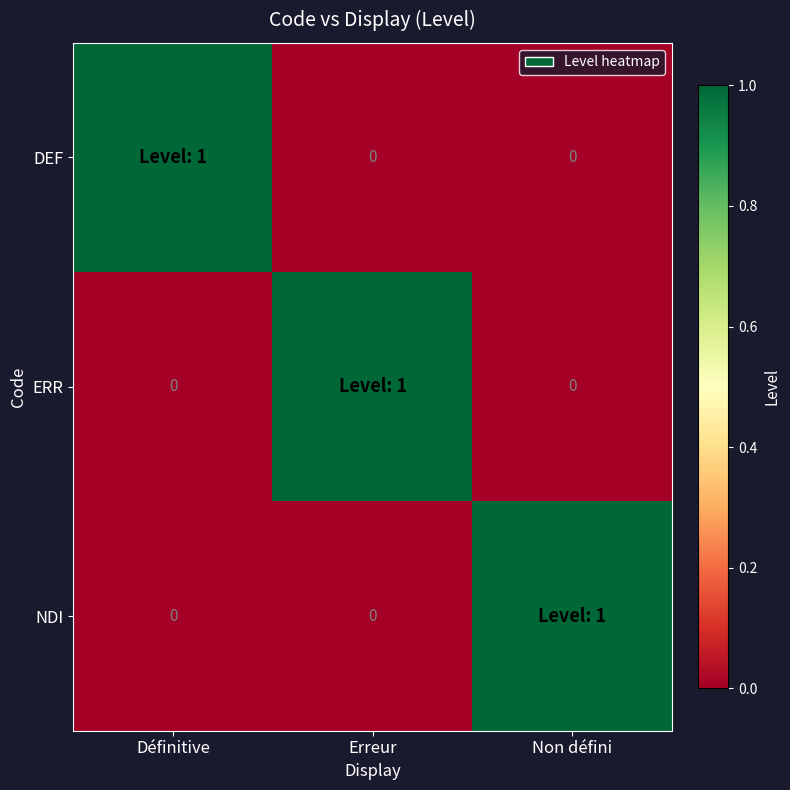

What is the maximum value shown in the chart?

1